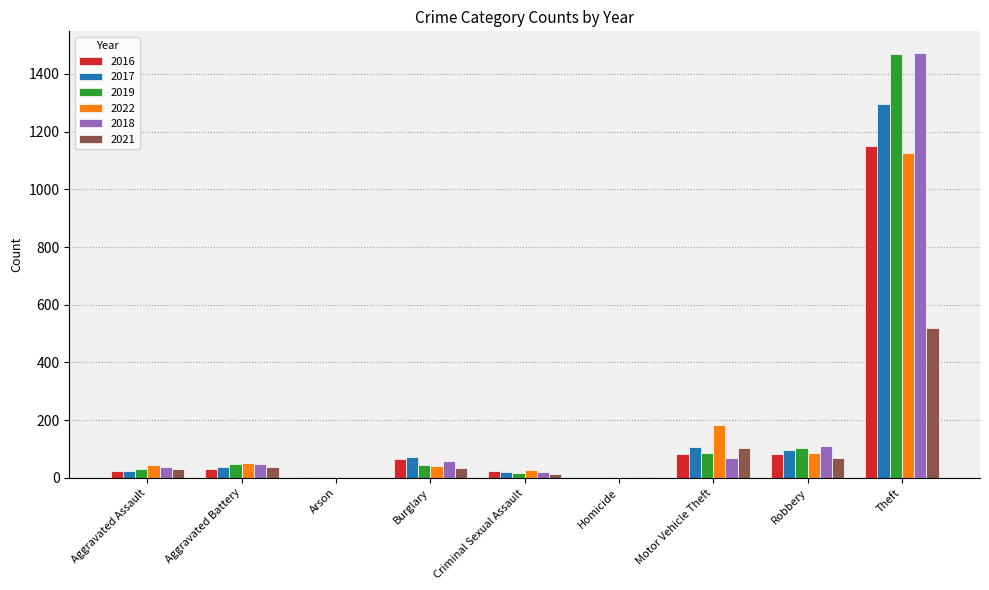

Between Burglary and Theft, which series saw the biggest shift?

2019